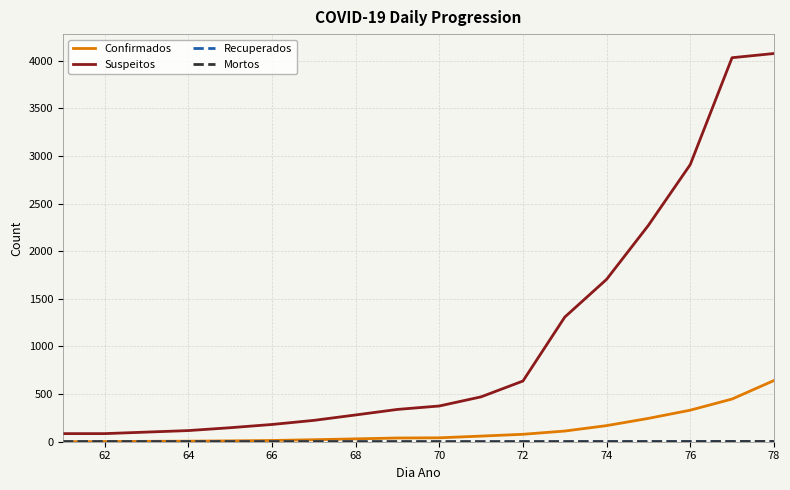

Which series has the largest total across all categories?

Suspeitos